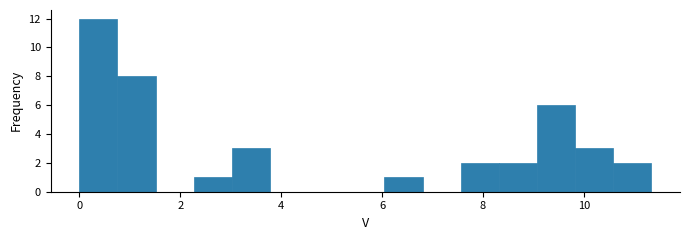

Around what value on the x-axis is the tallest bar? Give the approximate position of its centre, as read against the axis.

0.4